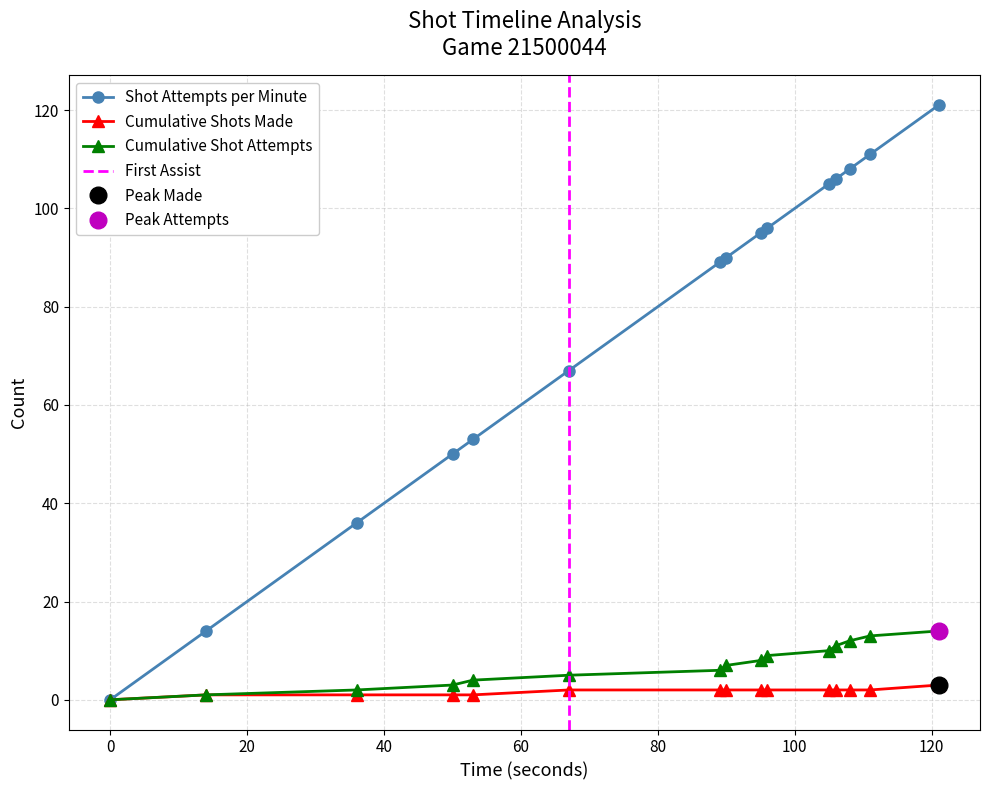

How many lines are shown in the chart?

3